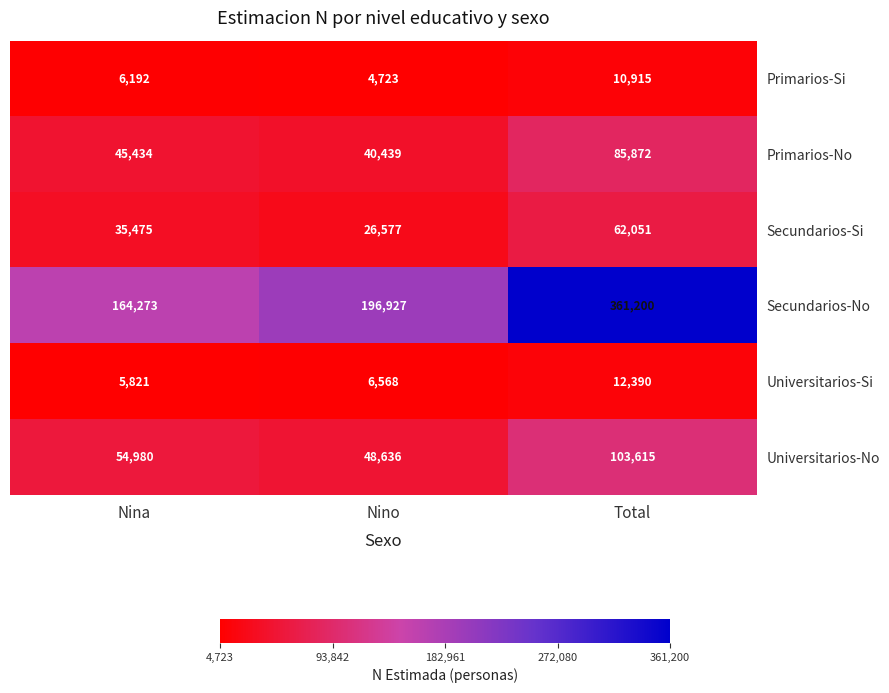

Which category has the lowest value across all series?

Nino